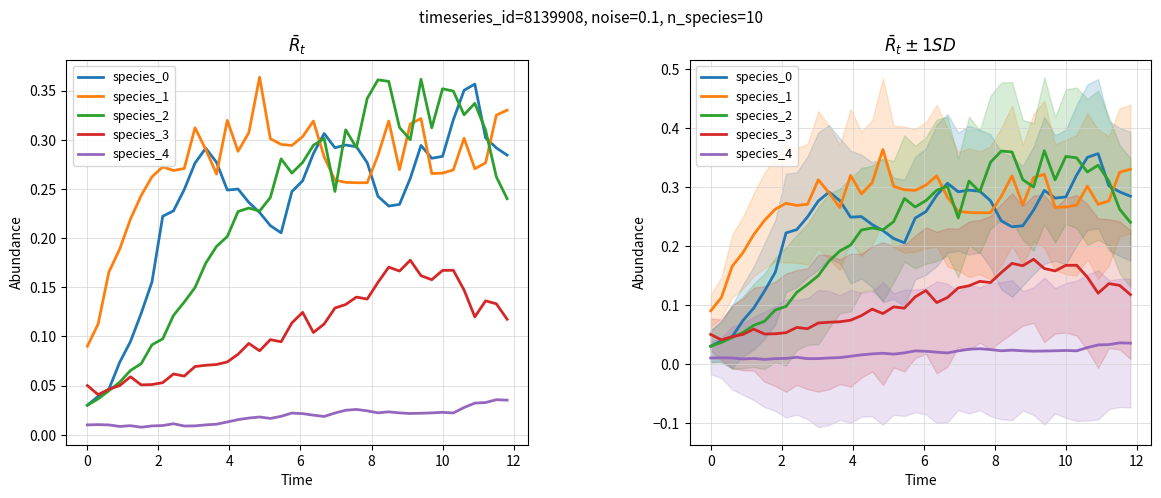

How many lines are shown in the chart?

5